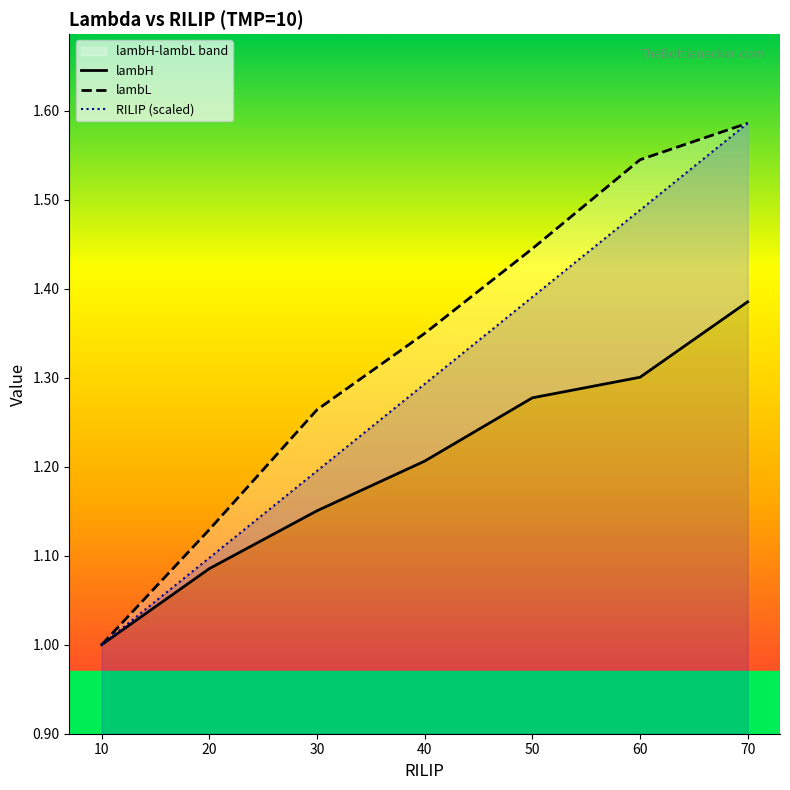

Rank the series by their average value, from lowest to highest.

lambH, RILIP, lambL